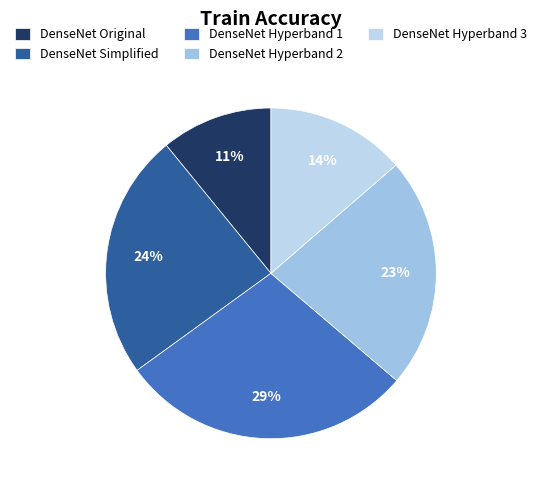

What is the change in value from DenseNet Hyperband 2 to DenseNet Hyperband 3?

-0.1